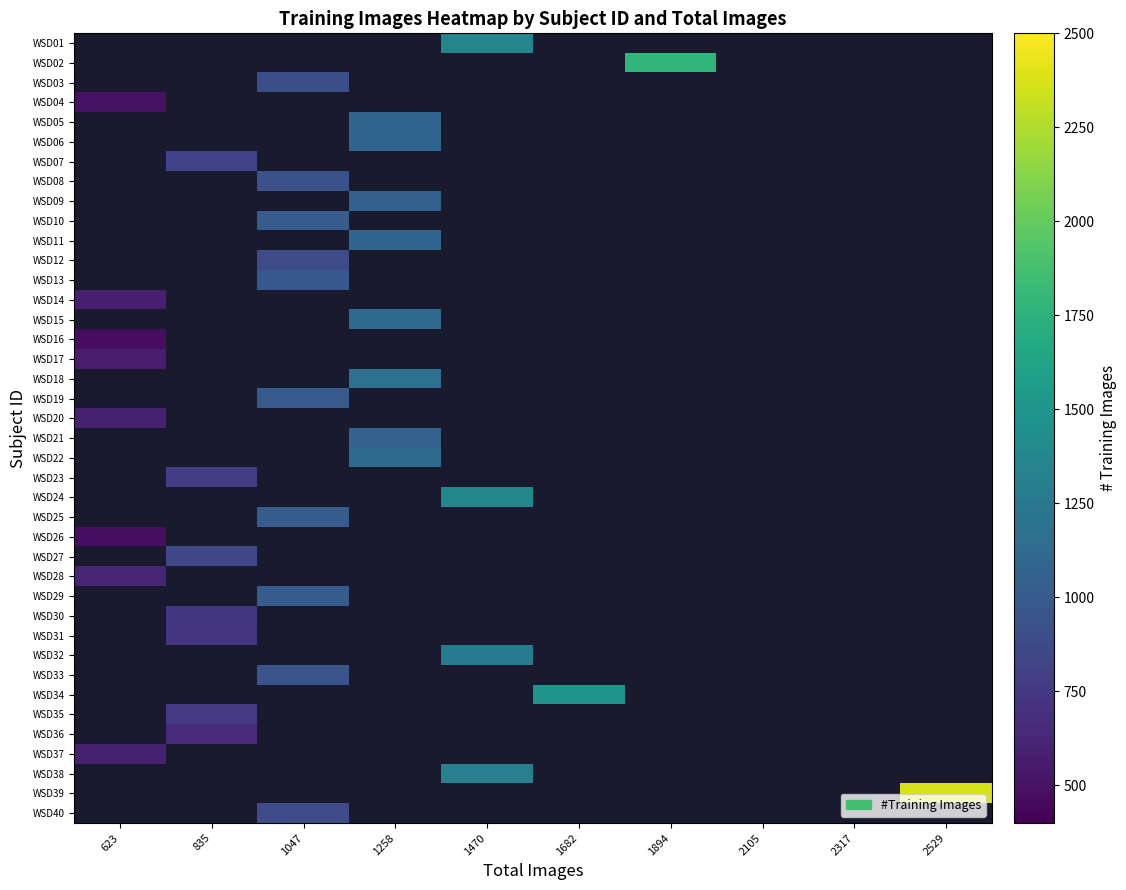

How many values in WSD35 are above zero?

1